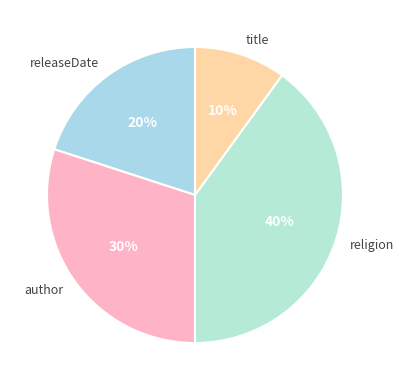

Between releaseDate and title, which is larger?

releaseDate